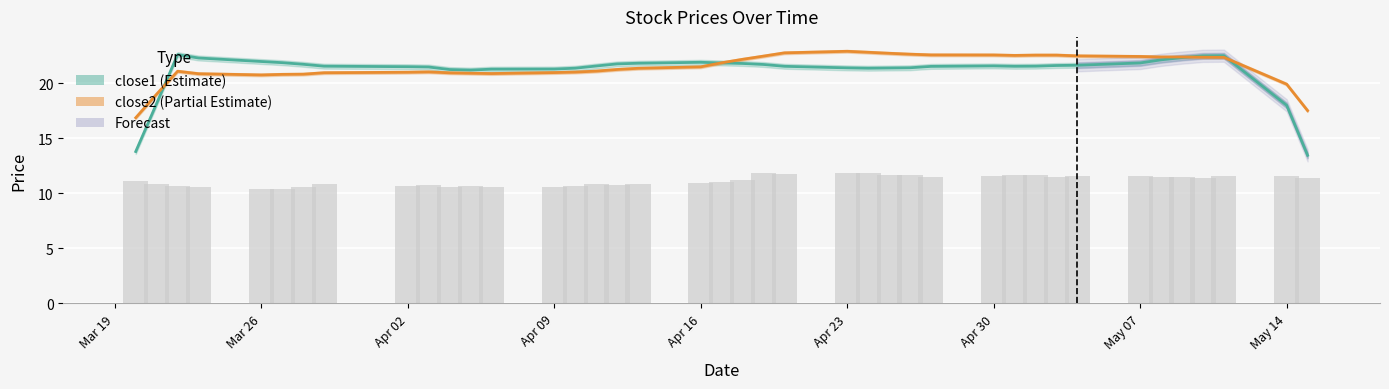

What is the value of the close2 (smooth) bar at the 18th from the left?

21.4